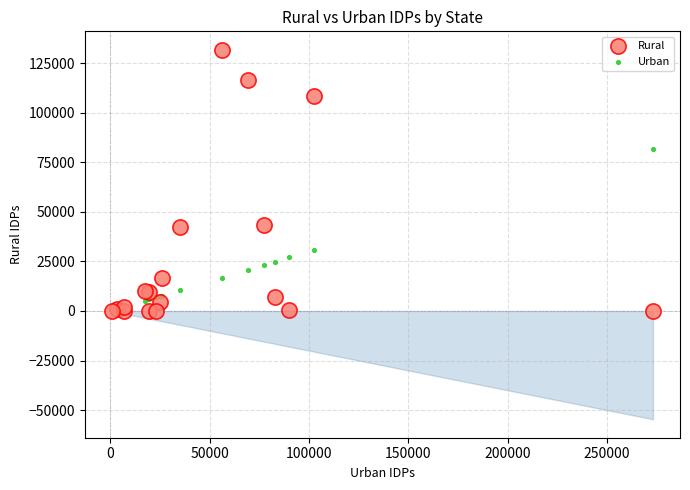

In the Rural series, what Y value is closest to 65907?

43300.0